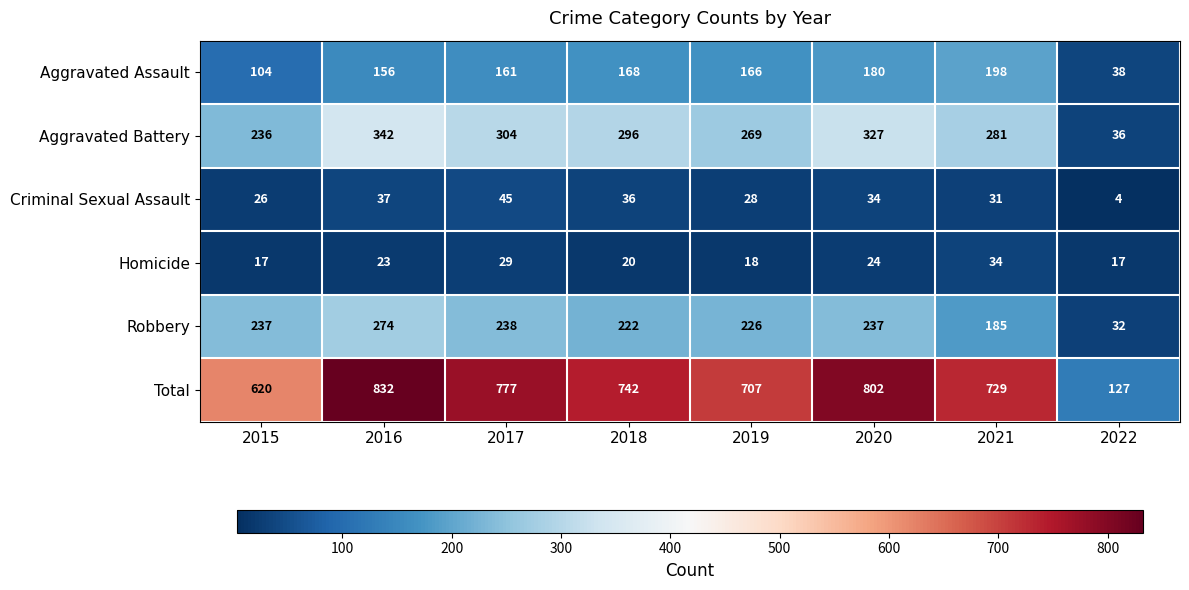

At which category does the chart reach its peak across all series?

2016